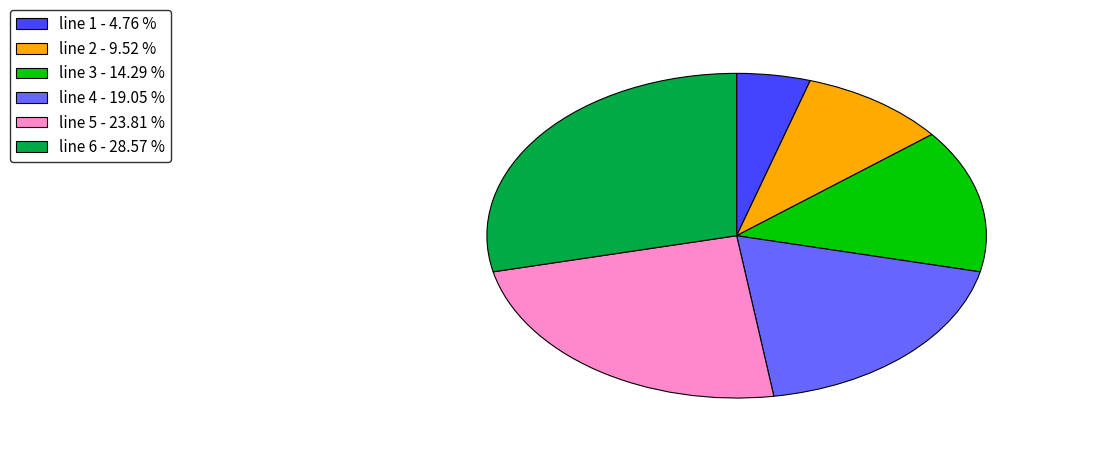

What is the ratio of the value at line 2 to the value at line 4?

0.5